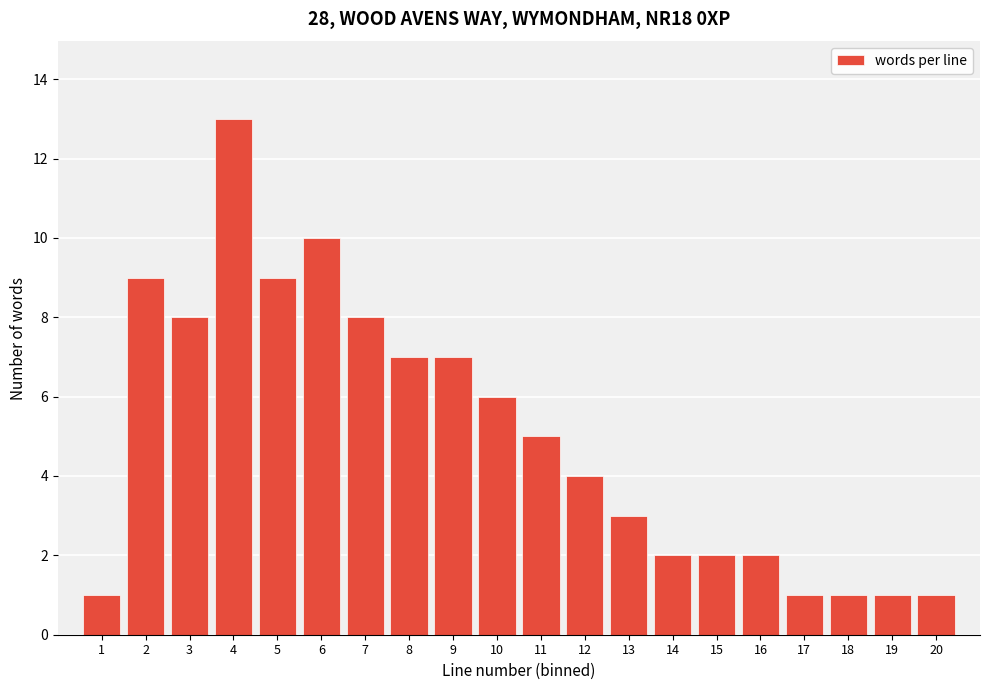

Reading left to right, list every bar in this chart as the range it spans on the x-axis followed by its height. The values are not printed on the chart, so give them approximately, as read against the axis.

0.5 to 1.5: 1
1.5 to 2.5: 9
2.5 to 3.5: 8
3.5 to 4.5: 13
4.5 to 5.5: 9
5.5 to 6.5: 10
6.5 to 7.5: 8
7.5 to 8.5: 7
8.5 to 9.5: 7
9.5 to 10.5: 6
10.5 to 11.5: 5
11.5 to 12.5: 4
12.5 to 13.5: 3
13.5 to 14.5: 2
14.5 to 15.5: 2
15.5 to 16.5: 2
16.5 to 17.5: 1
17.5 to 18.5: 1
18.5 to 19.5: 1
19.5 to 20.5: 1